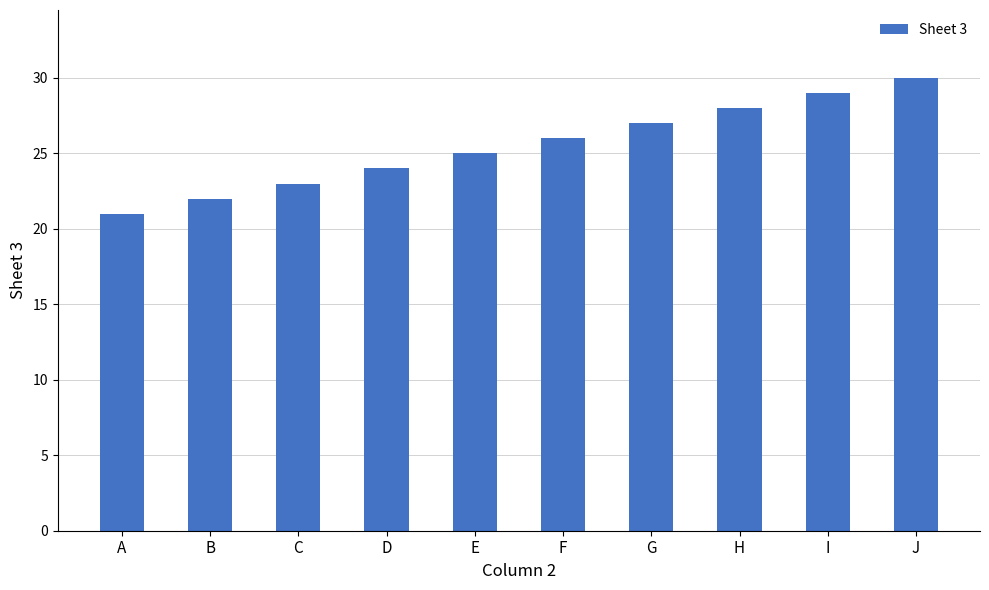

What is the value of the 1st bar from the left?

21